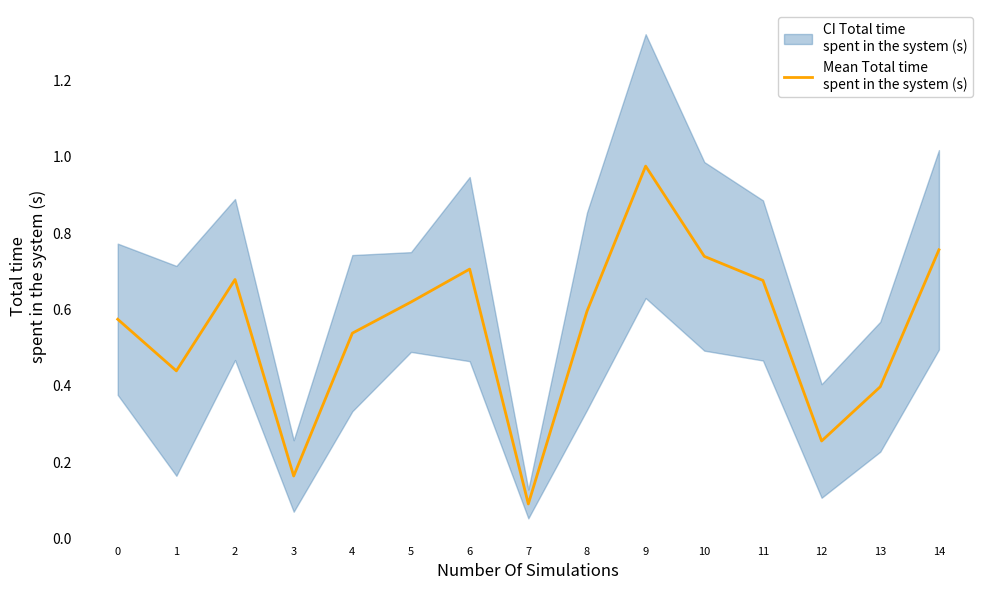

Which category has the highest value across all series?

9